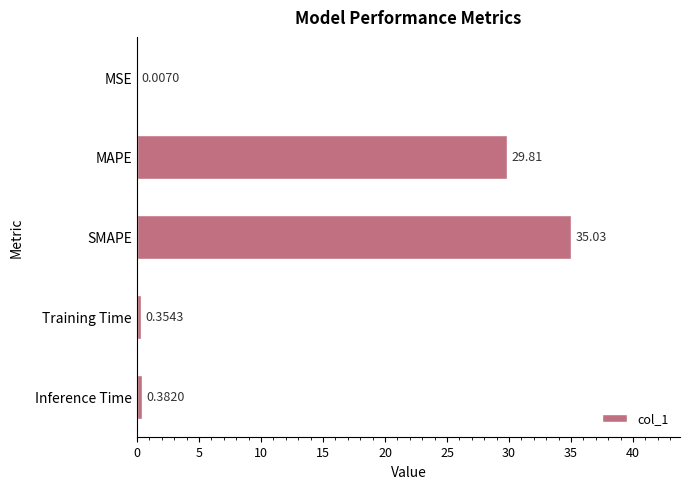

How many data points does each series have?

5